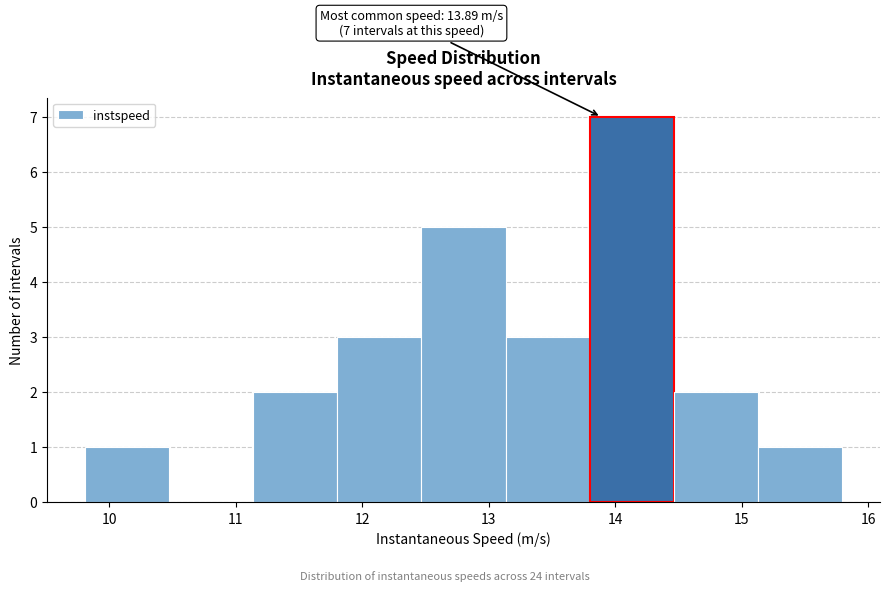

Over which range of the x-axis is the bar tallest?

13.8 to 14.5